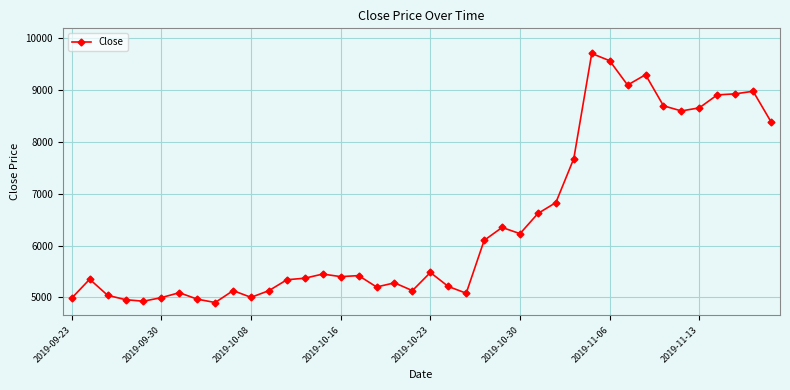

True or false: the data has more than 0 interior local peaks.

True